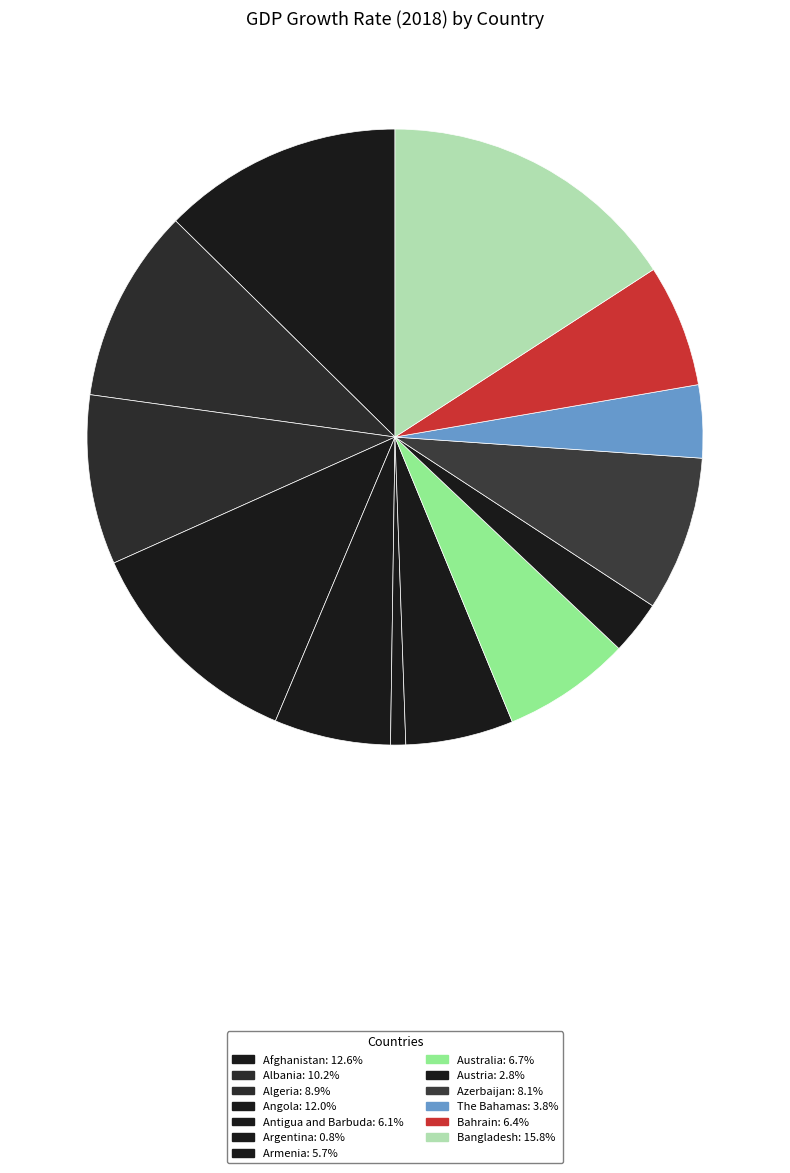

Which category has the smallest portion of the pie?

Argentina